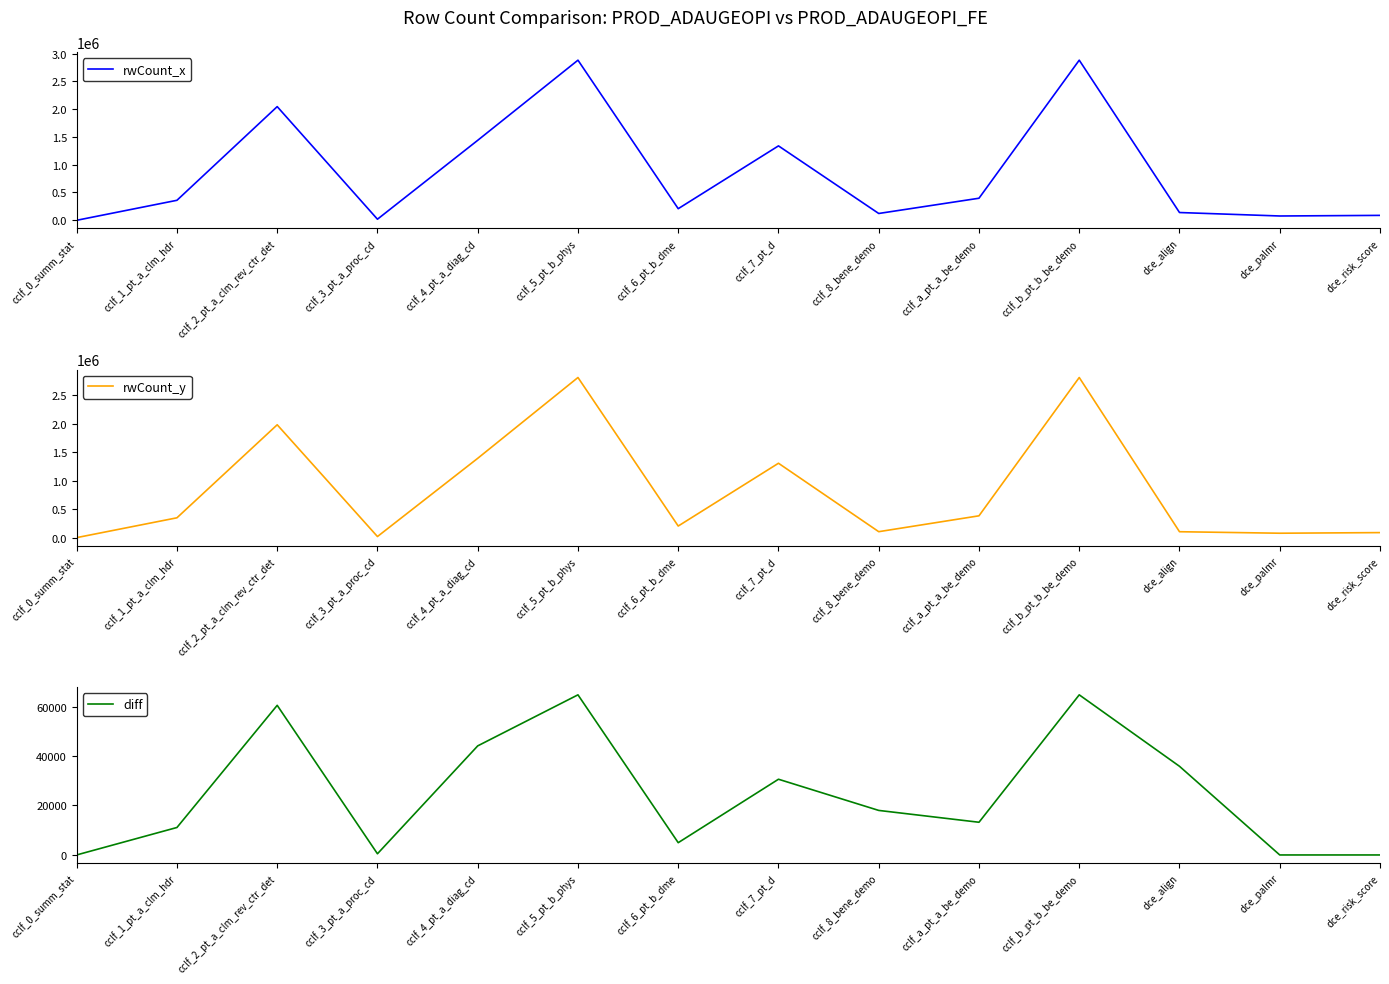

Does the chart have visible grid lines?

No